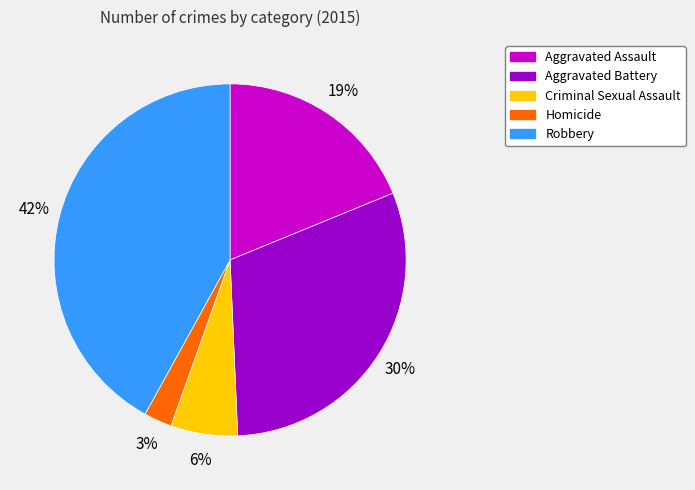

Is the sum of Aggravated Battery and Homicide greater than half?

No